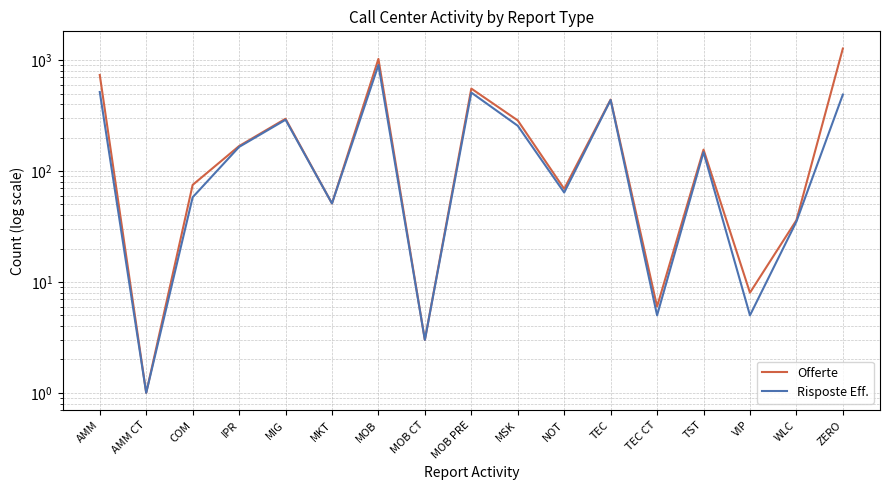

At which label is Offerte closest to 636?

MOB PRE